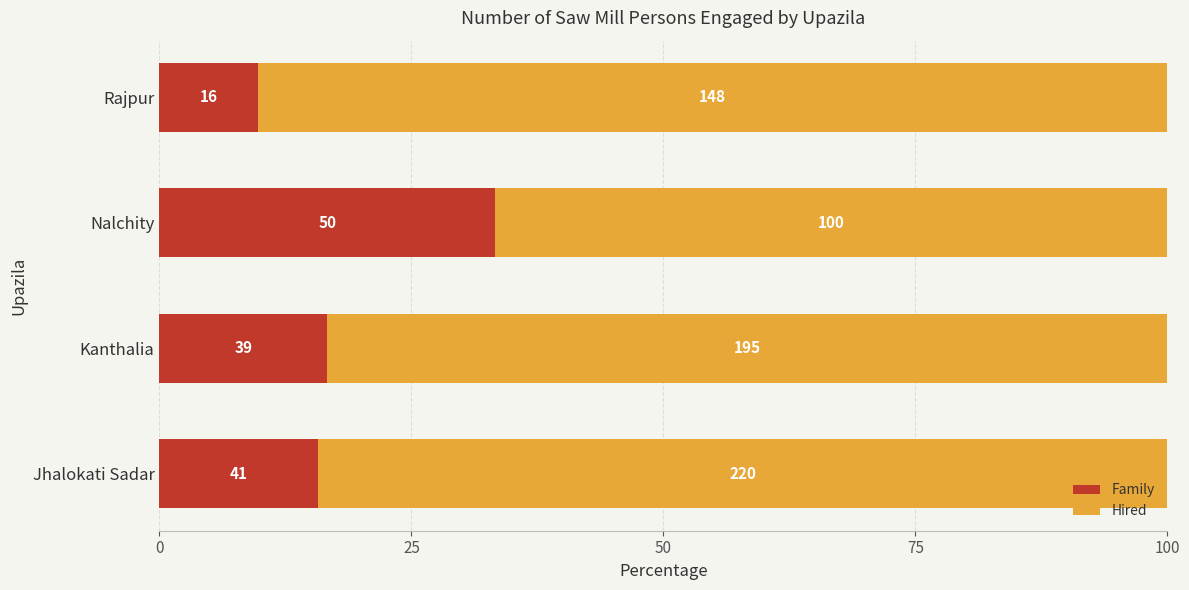

Reading left to right, list all the values displayed in this chart.

Family: 15.7	16.7	33.3	9.8
Hired: 84.3	83.3	66.7	90.2